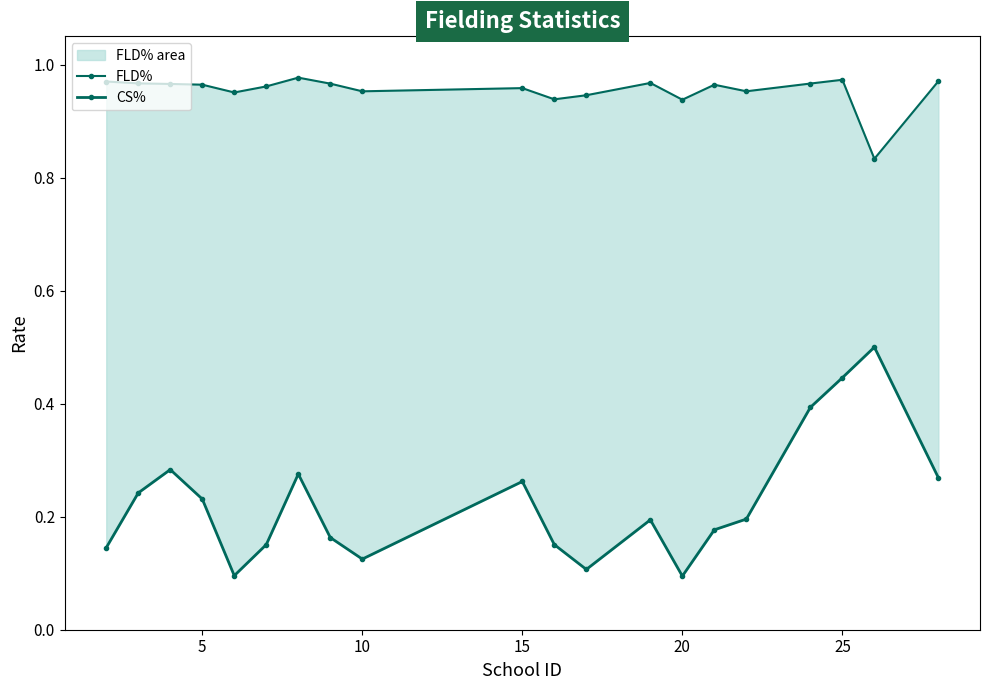

What is the sum of all CS% values?

4.5